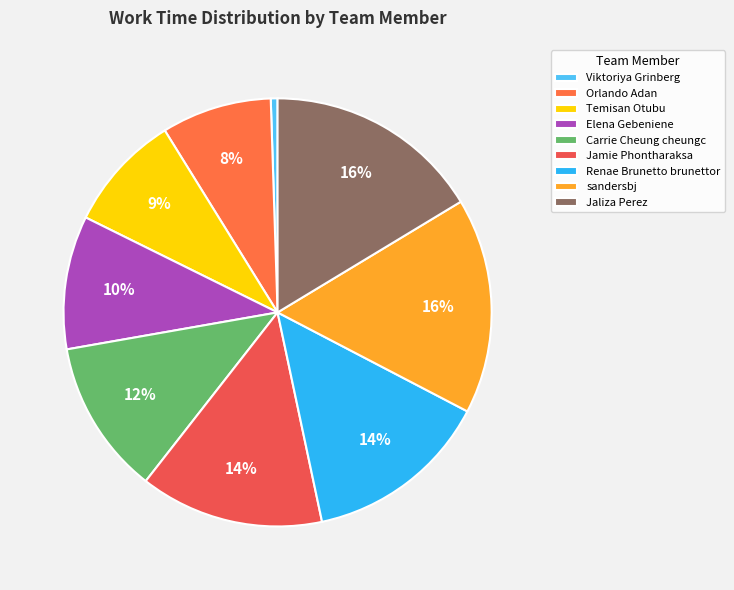

The sandersbj slice represents 26% of the pie. True or false?

False